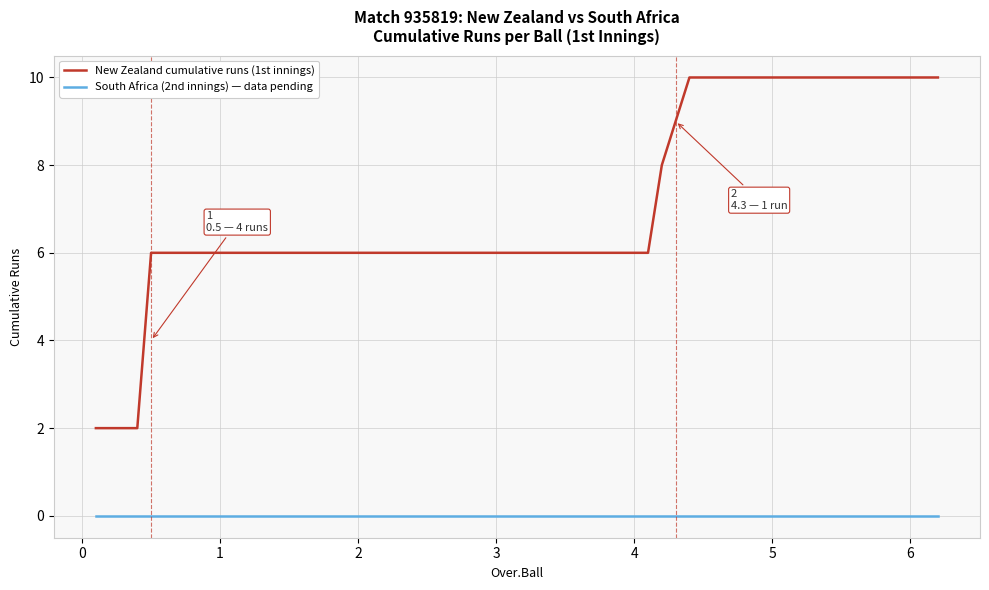

True or false: New Zealand cumulative runs (1st innings) and South Africa (2nd innings) — data pending intersect in this chart.

False